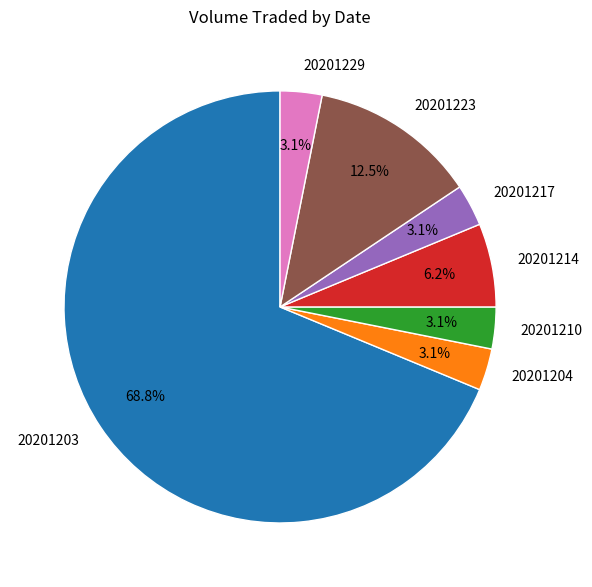

What is the ratio of the value at 20201223 to the value at 20201203?

0.2